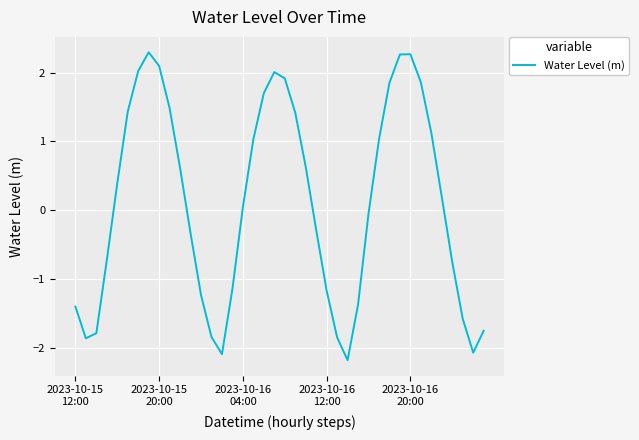

What is the sum of all values?

4.1